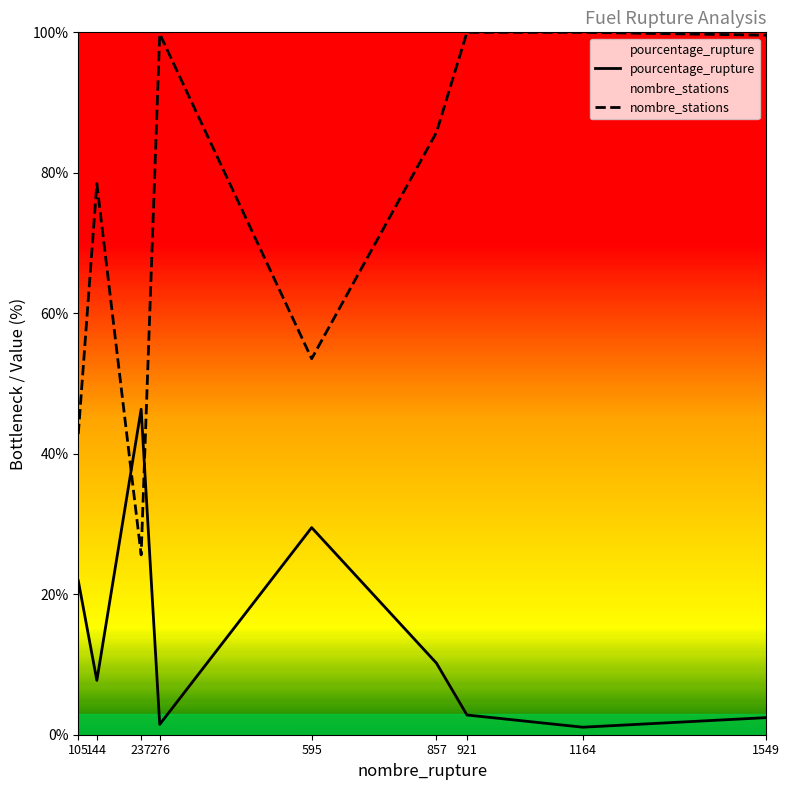

What is the total value across all series at 237?

71.9